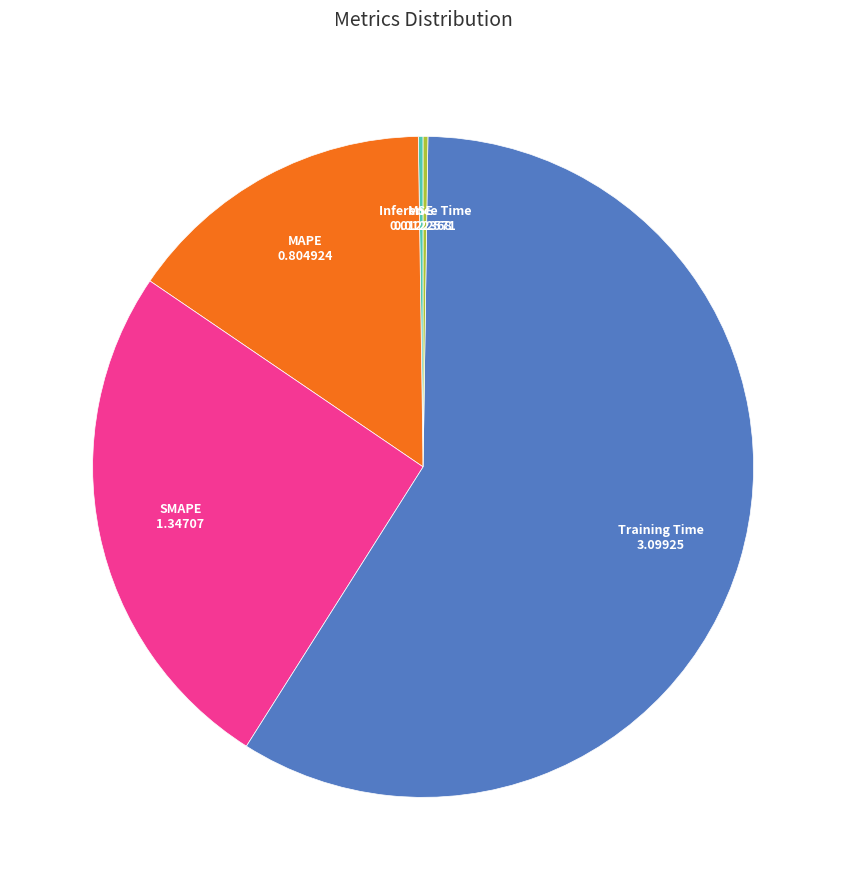

Which has a higher value, Training Time or SMAPE?

Training Time